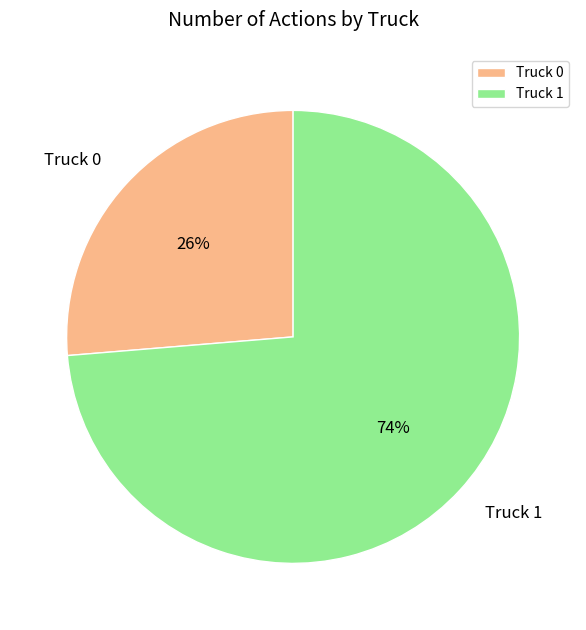

Which slice represents more than half of the pie?

Truck 1